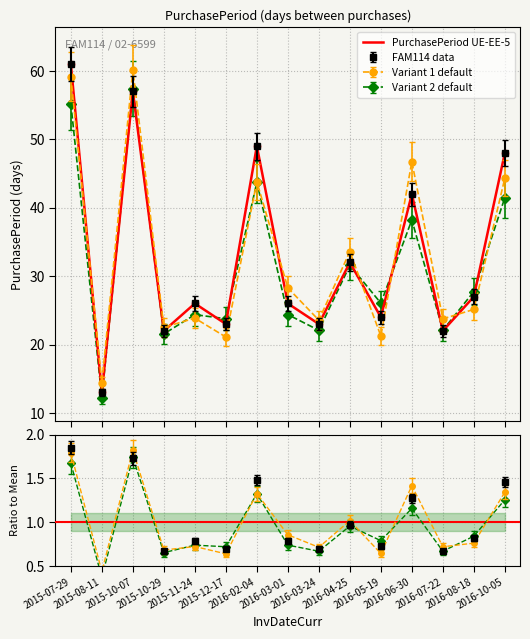

What is the change in value from 2016-03-01 to 2016-07-22?

-4